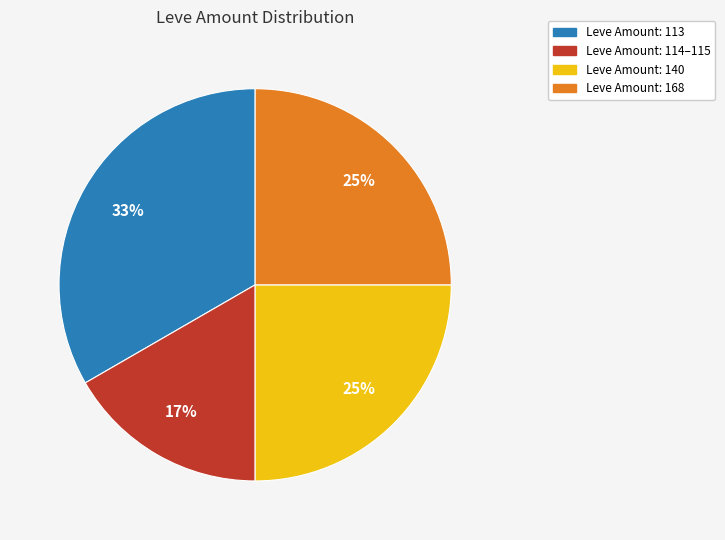

Is there a majority slice in this chart?

No